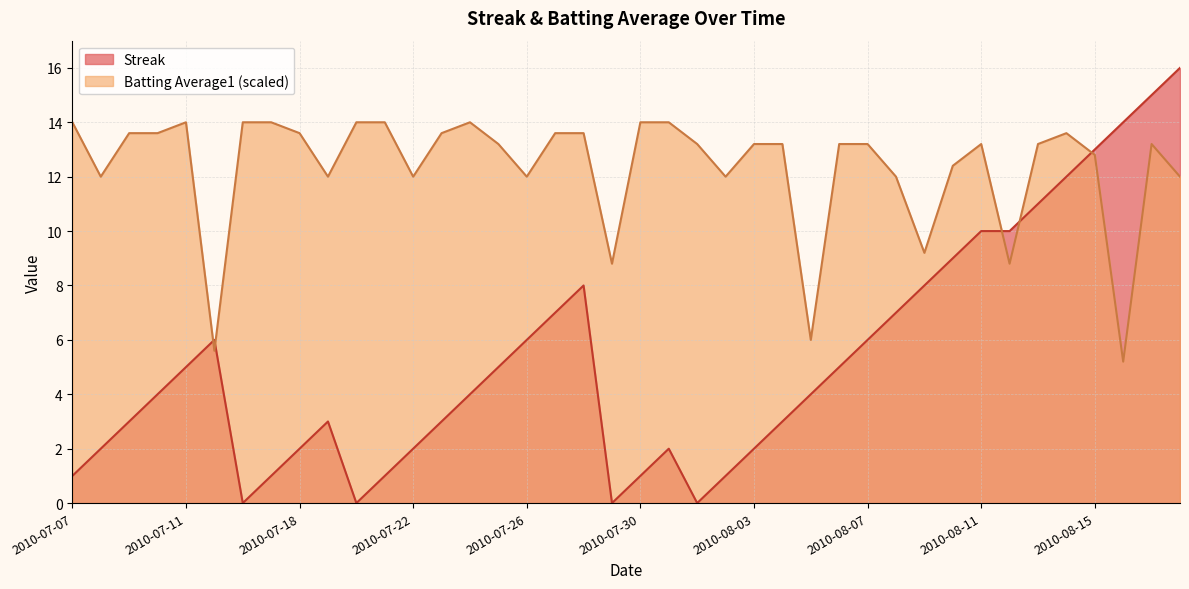

What is the sum of all Streak values?

212.0